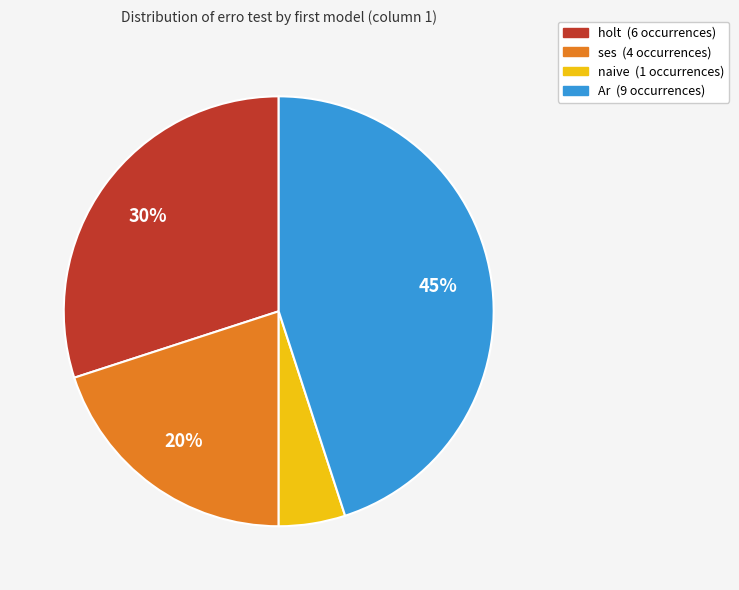

To the nearest percent, what is the average slice percentage?

25%